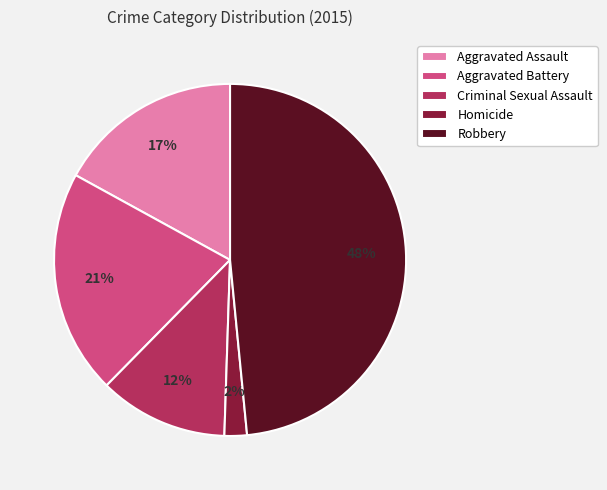

Which has a higher value, Aggravated Battery or Homicide?

Aggravated Battery